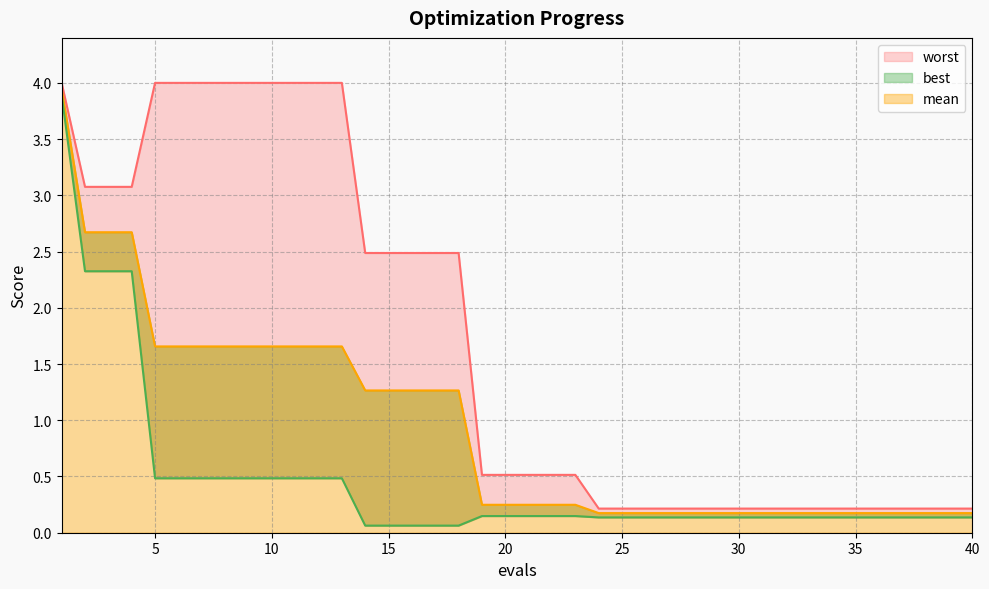

What is the smallest value displayed?

0.1